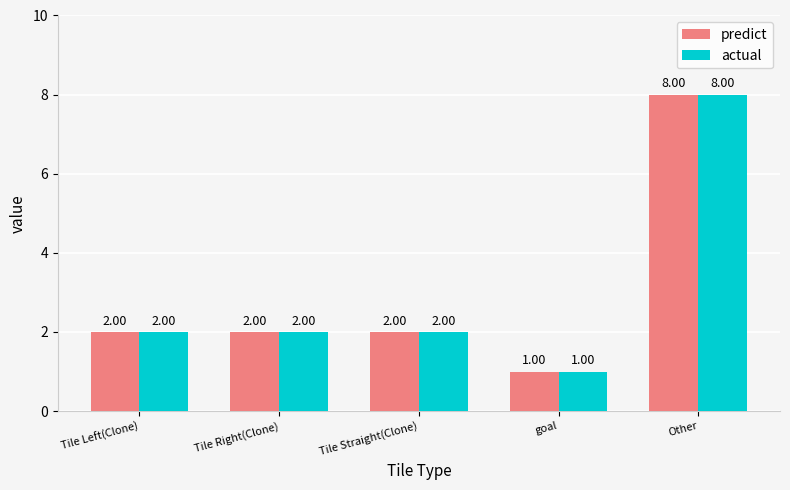

What is the smallest value displayed?

1